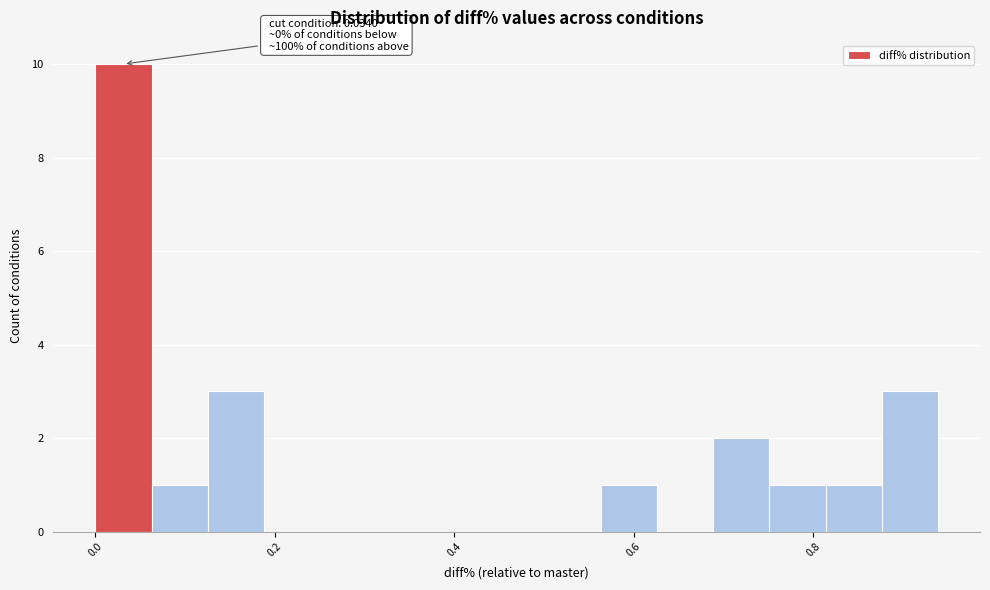

Around what value on the x-axis is the tallest bar? Give the approximate position of its centre, as read against the axis.

0.04